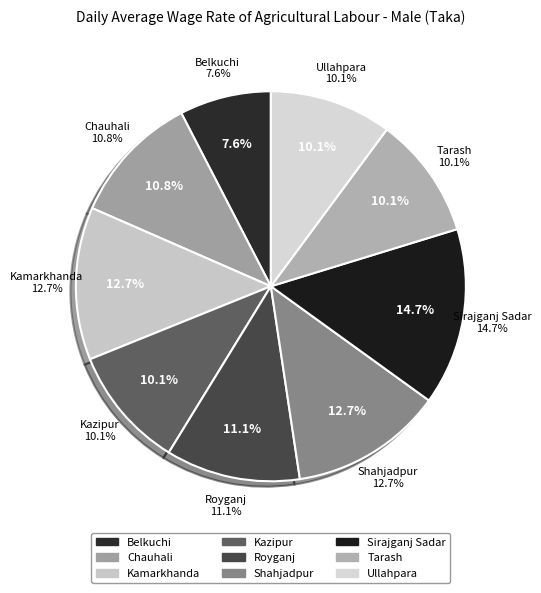

Count the number of slices in the pie.

9